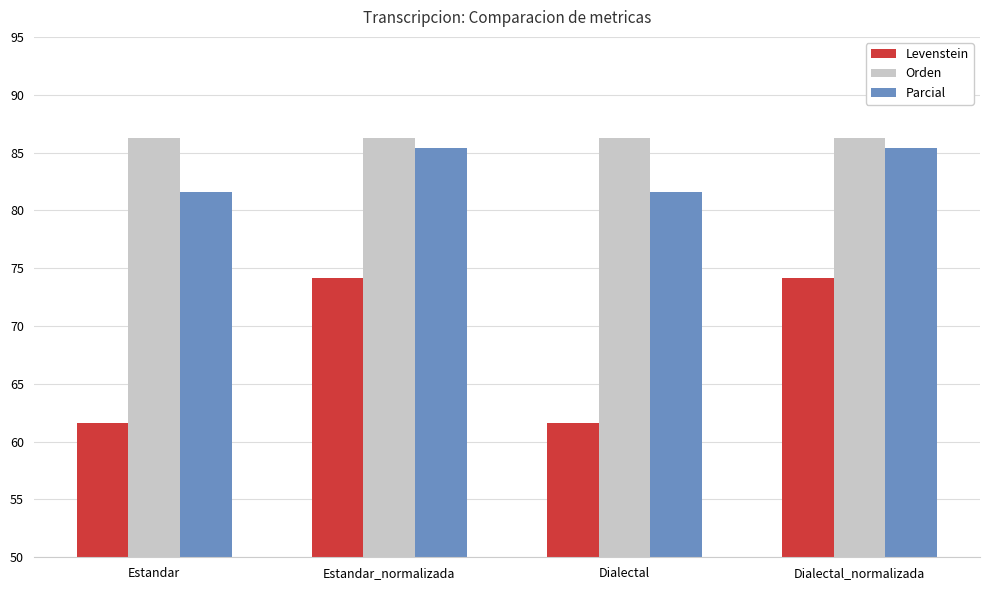

How many series are shown in this chart?

3